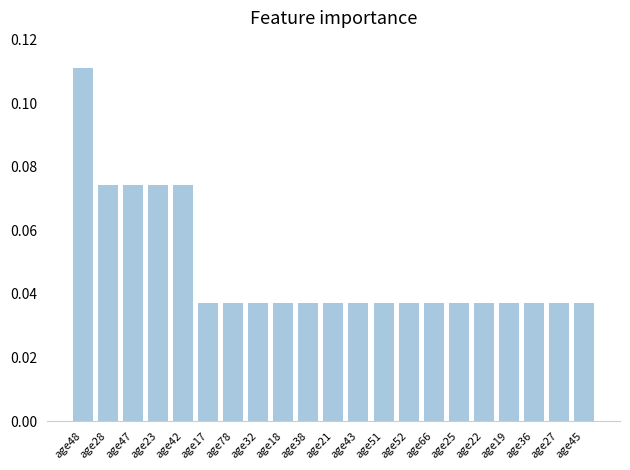

What is the label of the 5th bar from the left?

age42